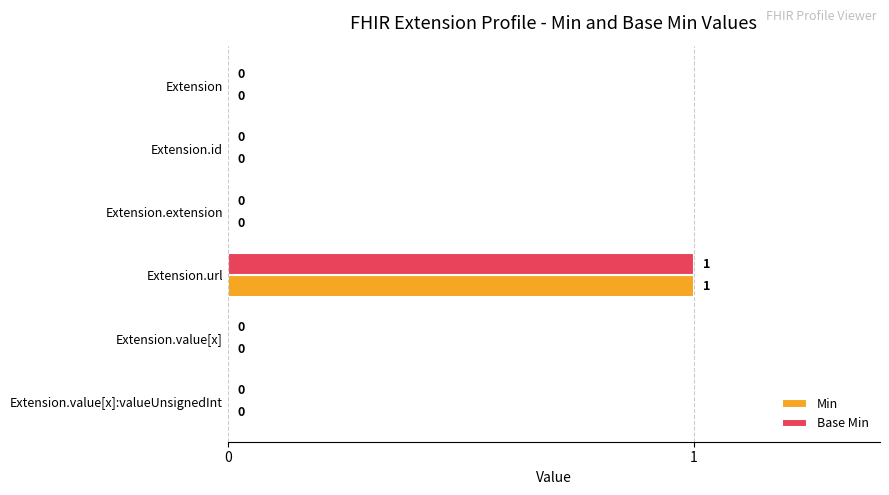

The Base Min series shows 0 at Extension.id. True or false?

True